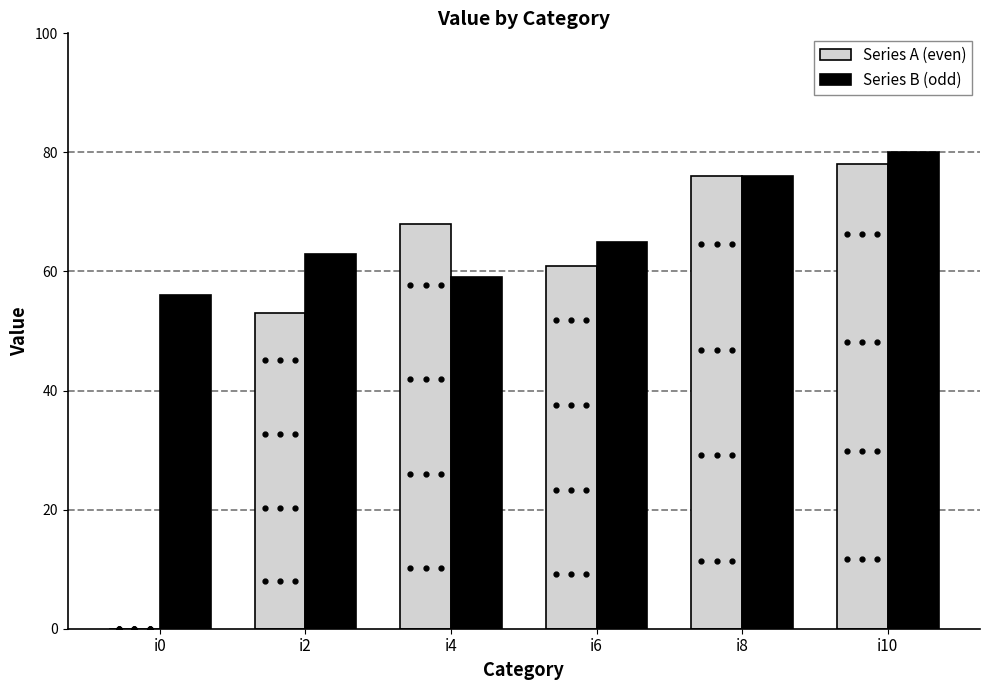

Reading right to left, extract all data points from this chart.

Series A (even): i10=78	i8=76	i6=61	i4=68	i2=53	i0=0
Series B (odd): i10=80	i8=76	i6=65	i4=59	i2=63	i0=56